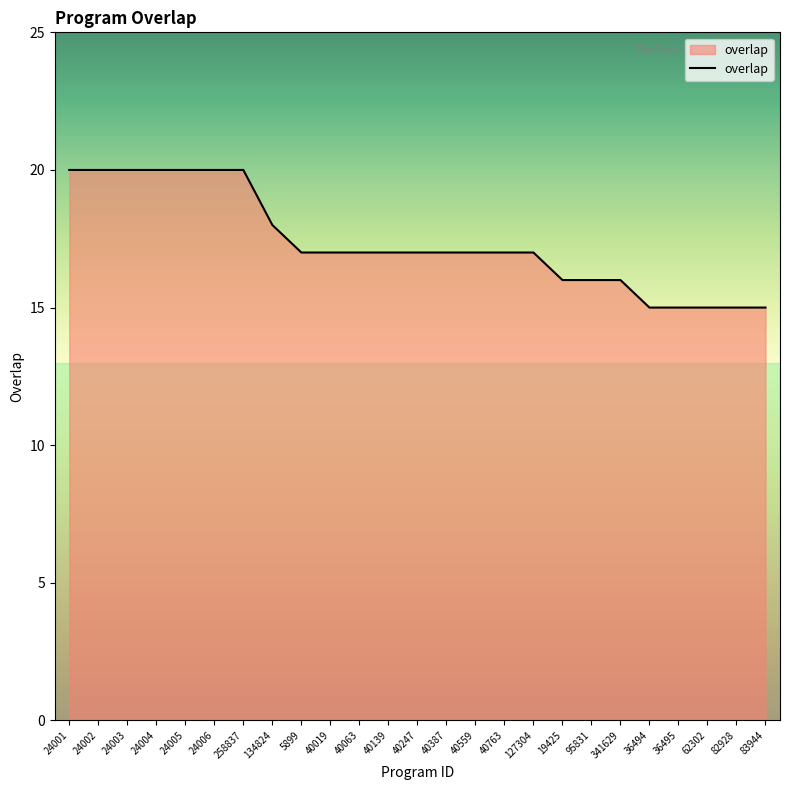

What is the smallest value displayed?

15